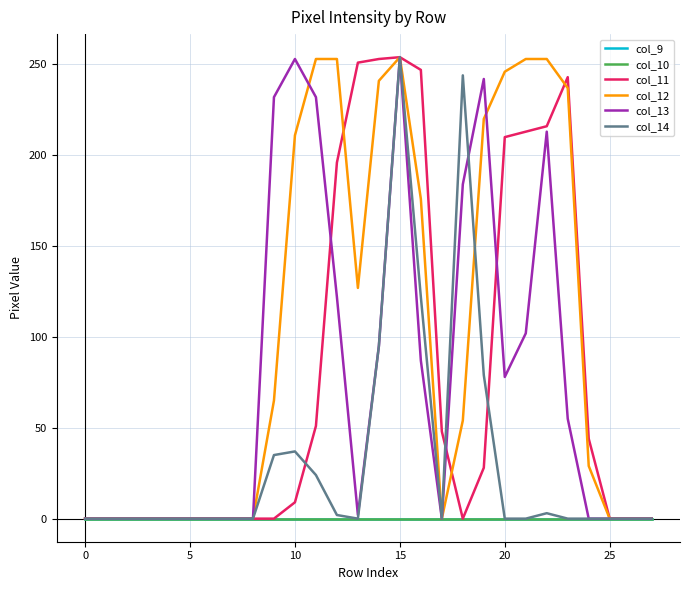

Does the chart have visible grid lines?

Yes